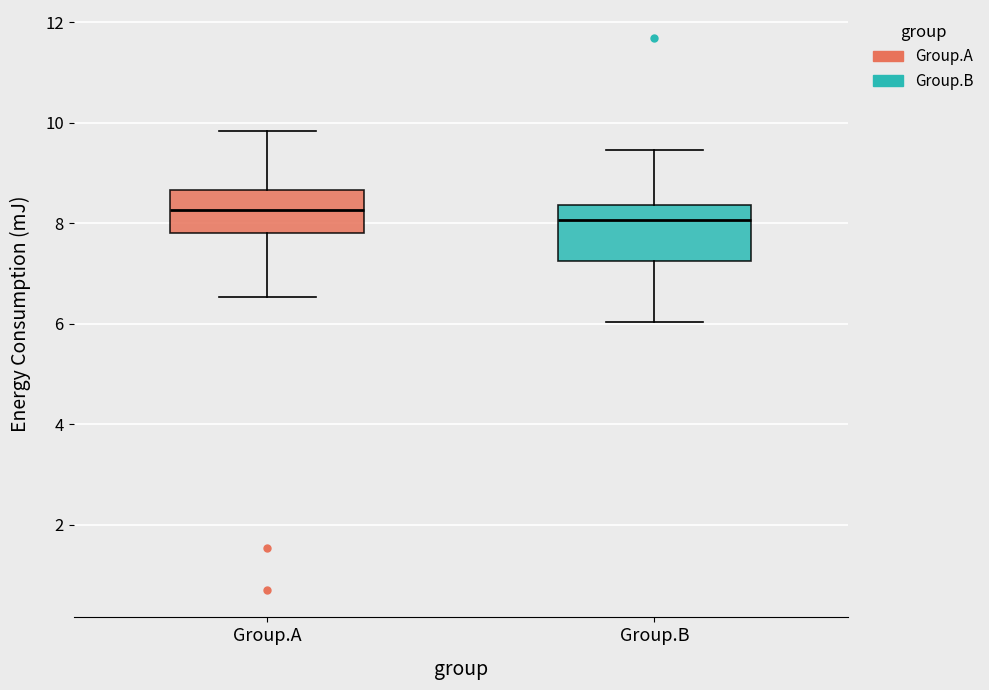

Reading left to right, transcribe this box plot: for each box, give where its median line is, the range the box spans, and where its two whiskers end, as read against the y-axis. The values are not printed on the chart, so give them approximately, as read against the axis.

Group.A: median 8.2, box 7.8 to 8.6, whiskers 6.6 to 9.8
Group.B: median 8.0, box 7.2 to 8.4, whiskers 6.0 to 9.4